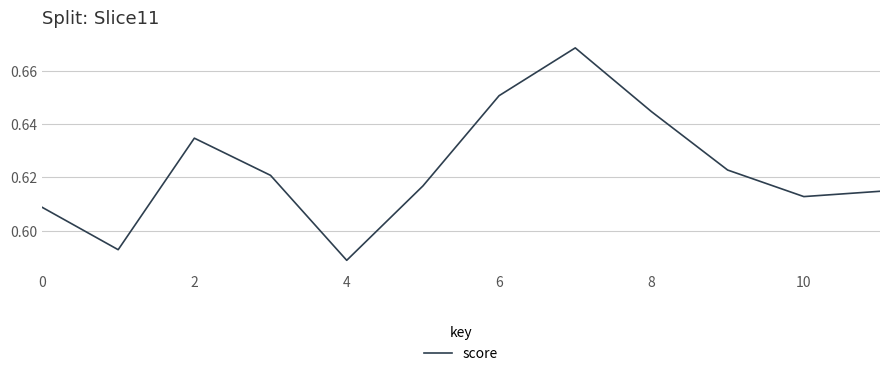

What is the label of the 11th point from the left?

10